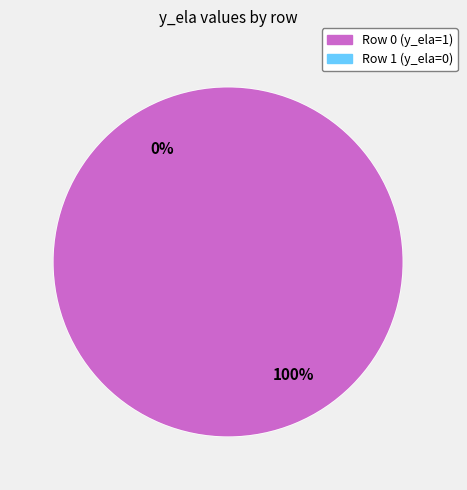

Does any single category account for the majority?

Yes